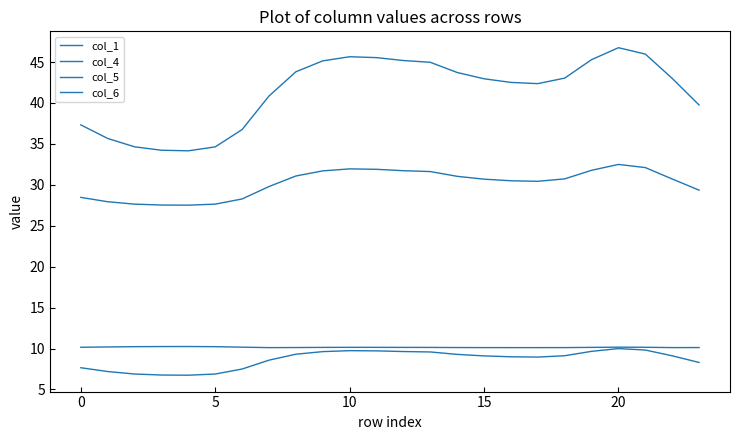

True or false: col_4 and col_1 intersect in this chart.

False